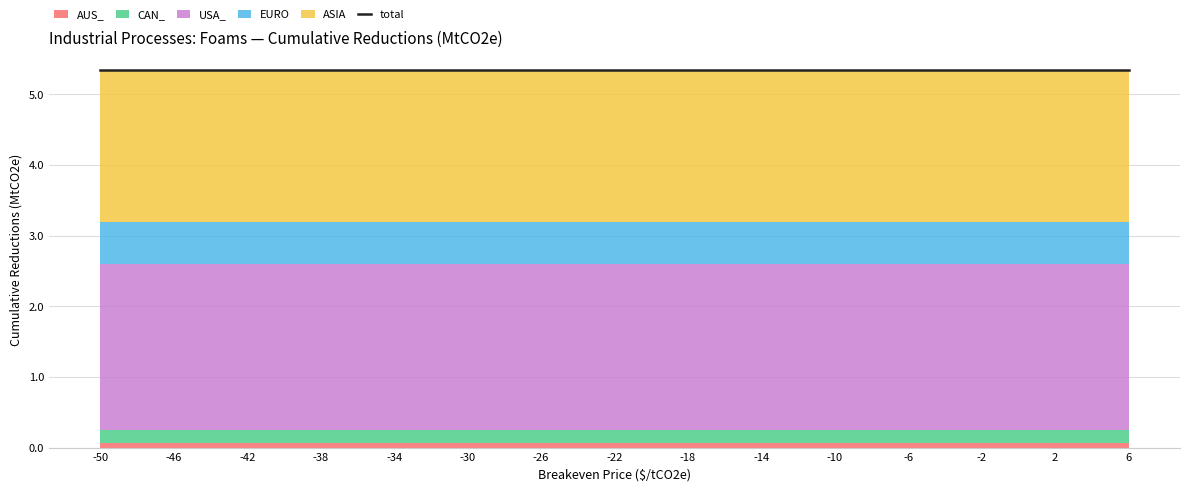

What is the sum of the EURO values at 6 and 2?

1.2